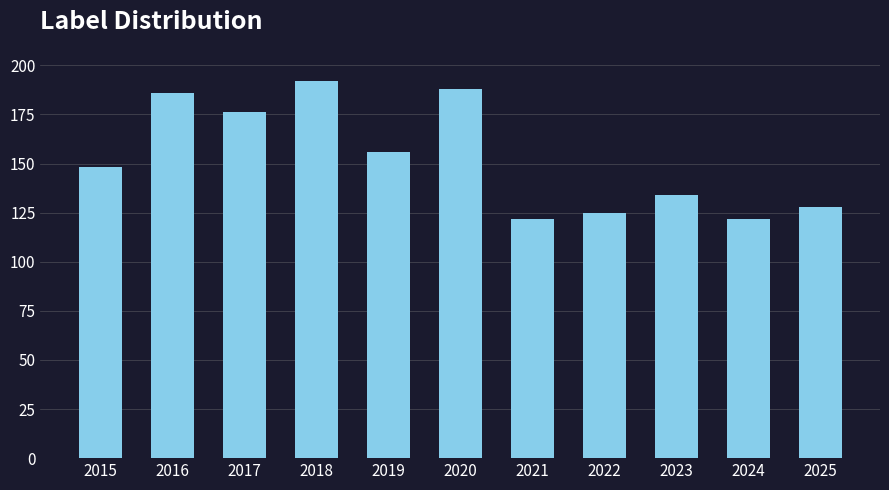

Reading left to right, extract all data points from this chart.

148	186	176	192	156	188	122	125	134	122	128